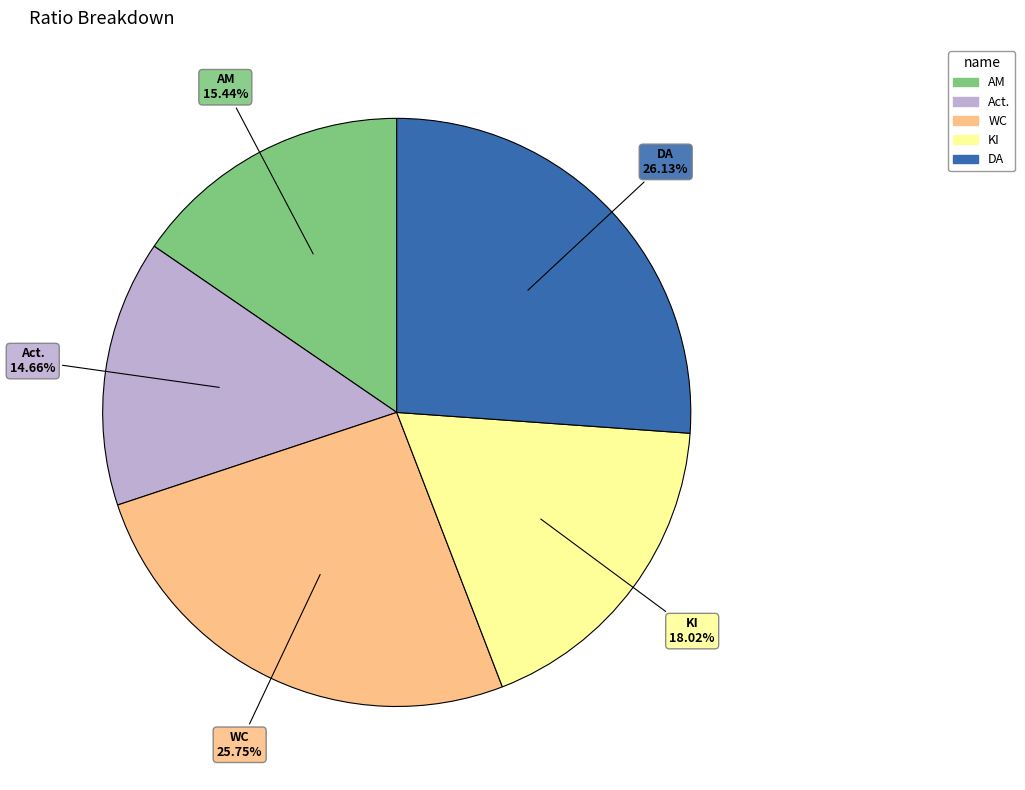

Does WC account for over 50% of the chart?

No